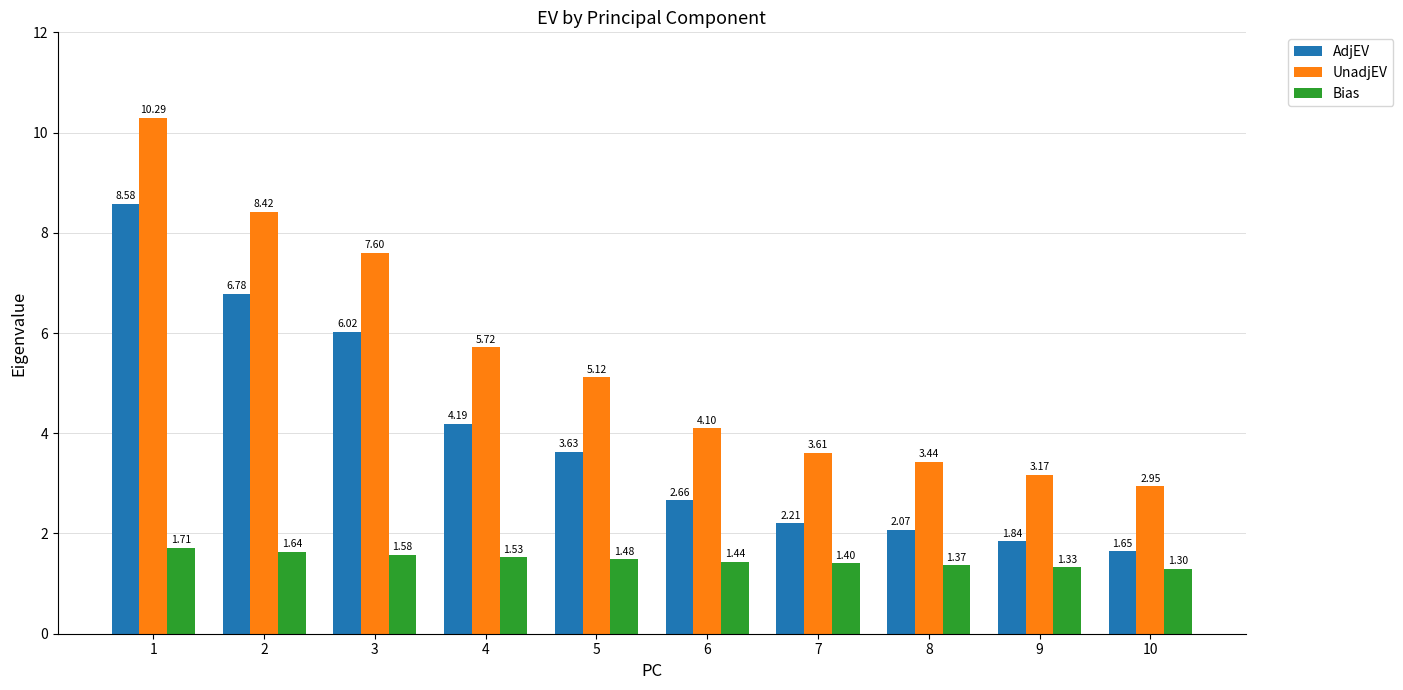

What is the difference between the maximum and second lowest values in the Bias series?

0.4